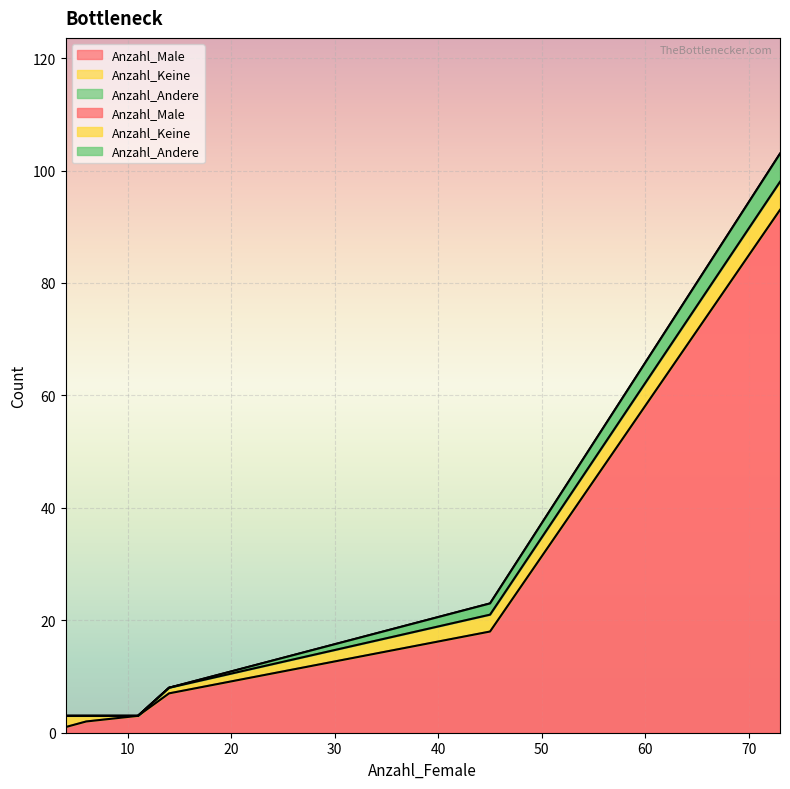

Count the number of categories in the chart.

6